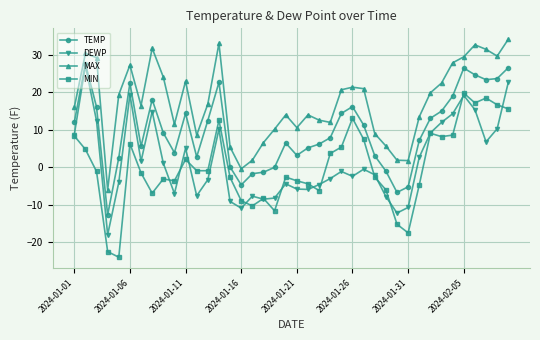

Which series has the largest range (max minus min)?

DEWP